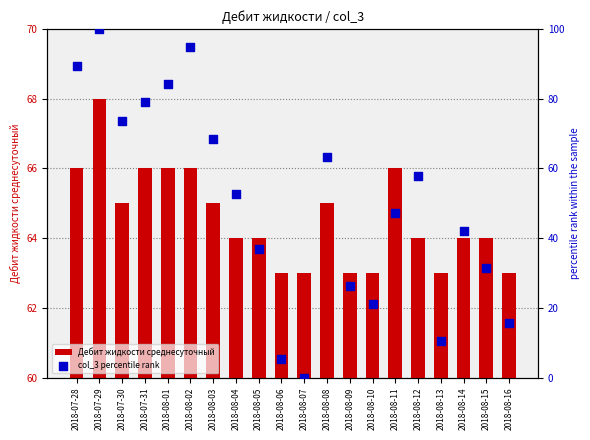

Which series contains the lowest Y value?

col_3 percentile rank